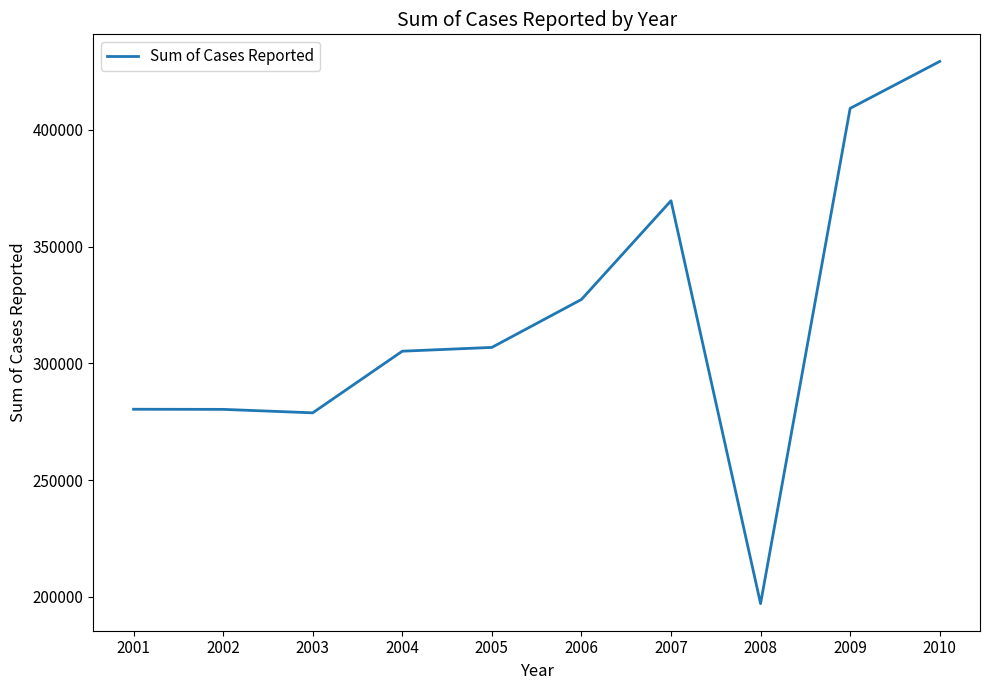

What is the maximum value shown in the chart?

429325